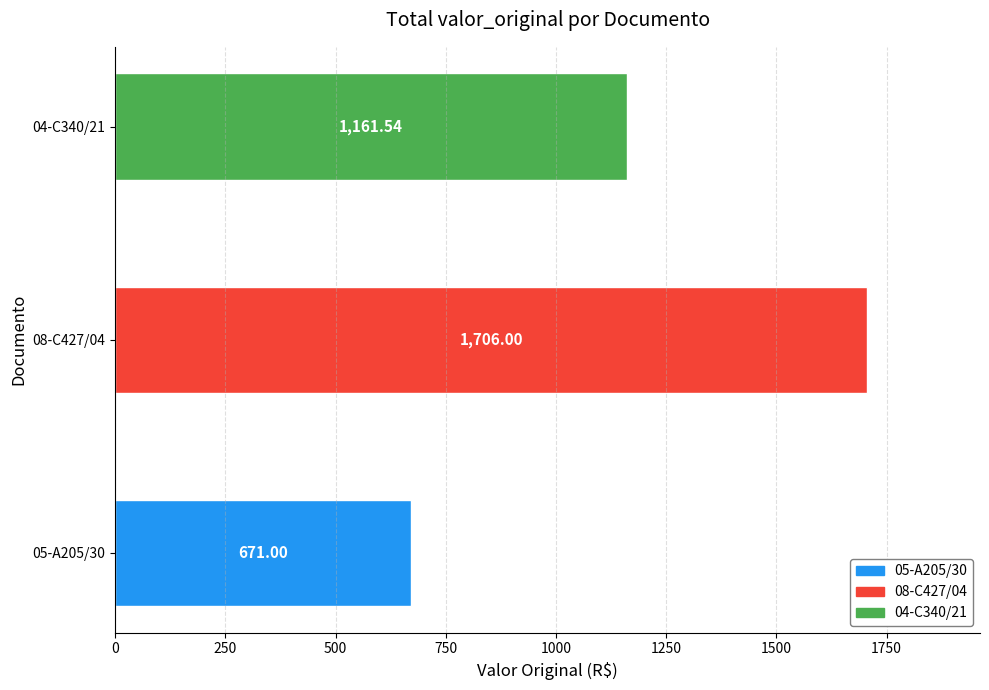

What is the ratio of the value at 08-C427/04 to the value at 04-C340/21?

1.5